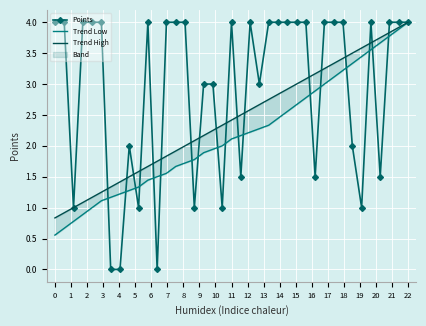

True or false: Points has more than 0 interior local peaks.

True